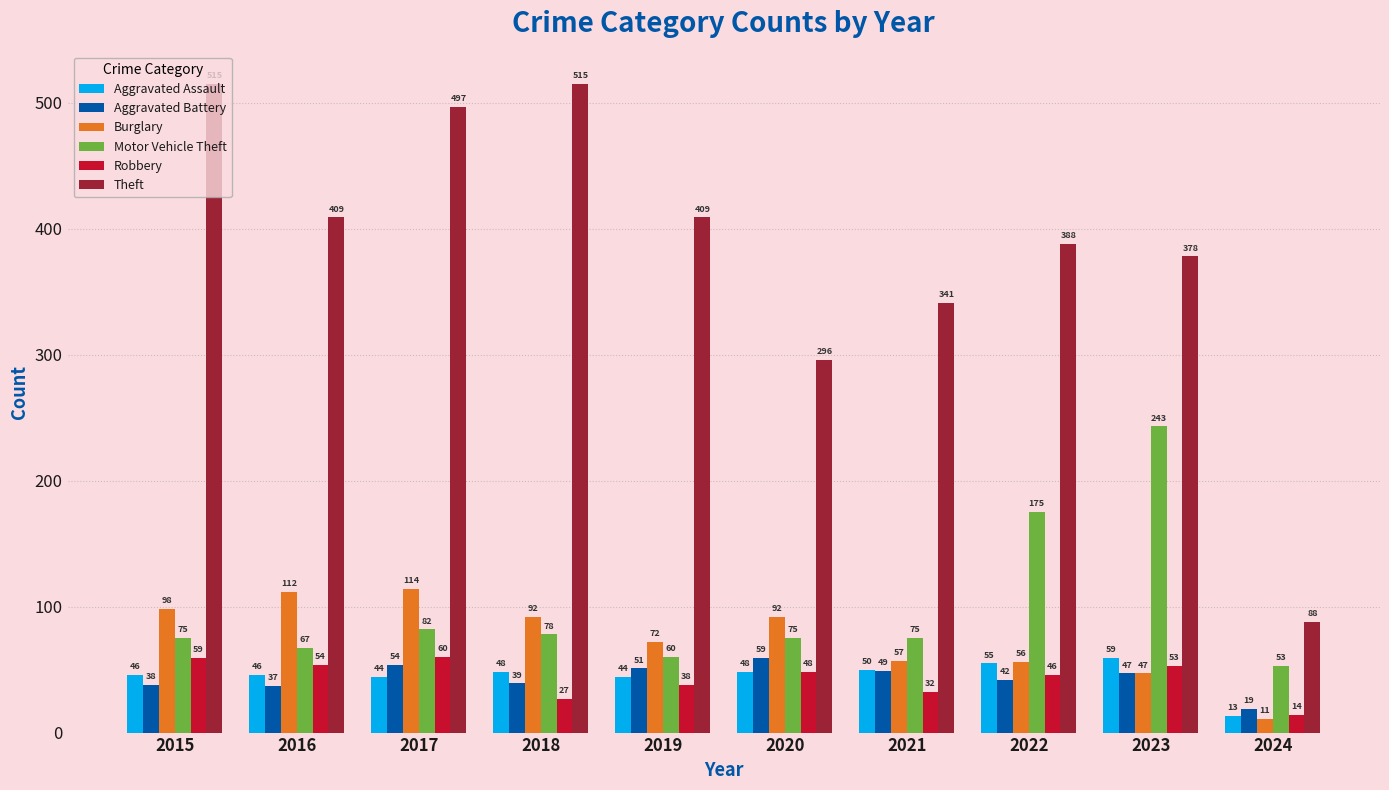

Which series has the largest total across all categories?

Theft